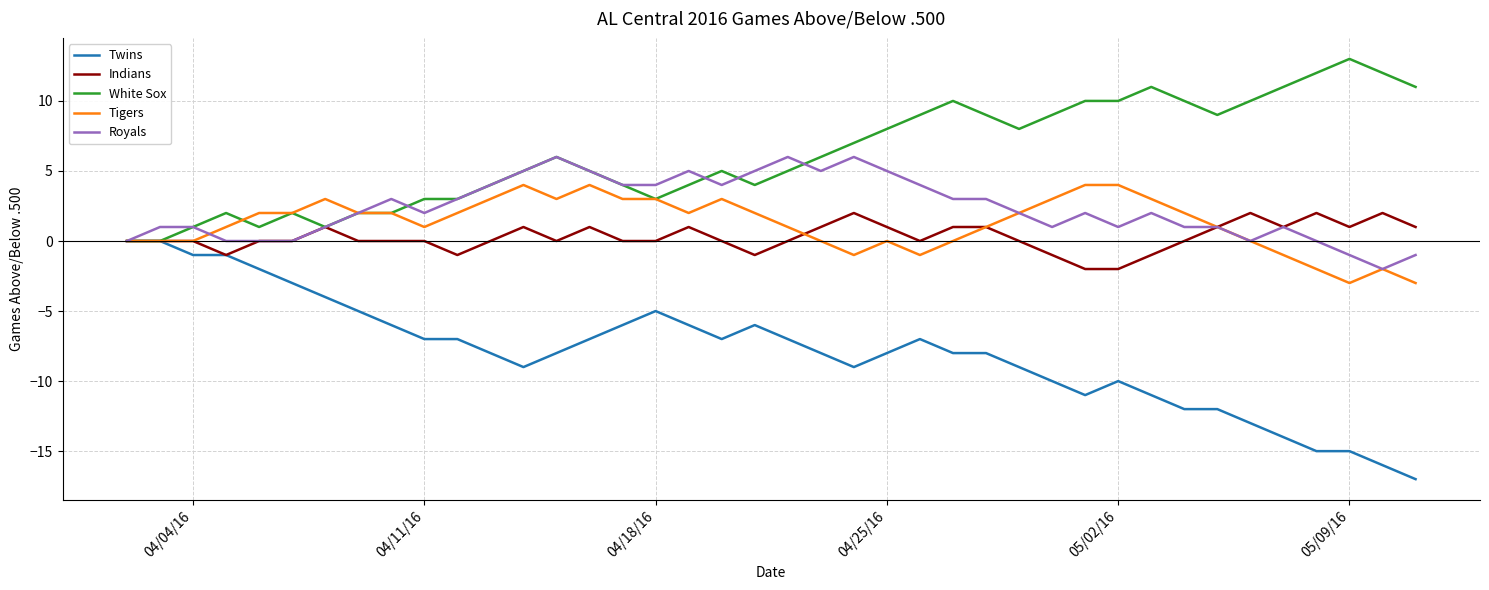

Reading left to right, extract all data points from this chart.

Twins: 0	0	-1	-1	-2	-3	-4	-5	-6	-7	-7	-8	-9	-8	-7	-6	-5	-6	-7	-6	-7	-8	-9	-8	-7	-8	-8	-9	-10	-11	-10	-11	-12	-12	-13	-14	-15	-15	-16	-17
Indians: 0	0	0	-1	0	0	1	0	0	0	-1	0	1	0	1	0	0	1	0	-1	0	1	2	1	0	1	1	0	-1	-2	-2	-1	0	1	2	1	2	1	2	1
White Sox: 0	0	1	2	1	2	1	2	2	3	3	4	5	6	5	4	3	4	5	4	5	6	7	8	9	10	9	8	9	10	10	11	10	9	10	11	12	13	12	11
Tigers: 0	0	0	1	2	2	3	2	2	1	2	3	4	3	4	3	3	2	3	2	1	0	-1	0	-1	0	1	2	3	4	4	3	2	1	0	-1	-2	-3	-2	-3
Royals: 0	1	1	0	0	0	1	2	3	2	3	4	5	6	5	4	4	5	4	5	6	5	6	5	4	3	3	2	1	2	1	2	1	1	0	1	0	-1	-2	-1